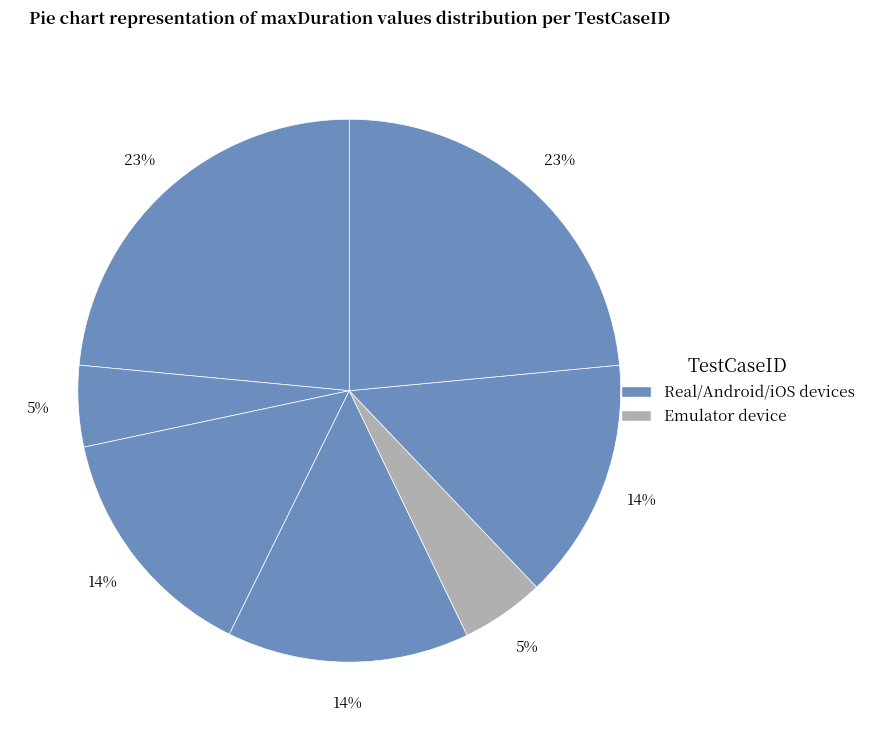

To the nearest percent, what is the difference between the largest and smallest slice percentages?

19%